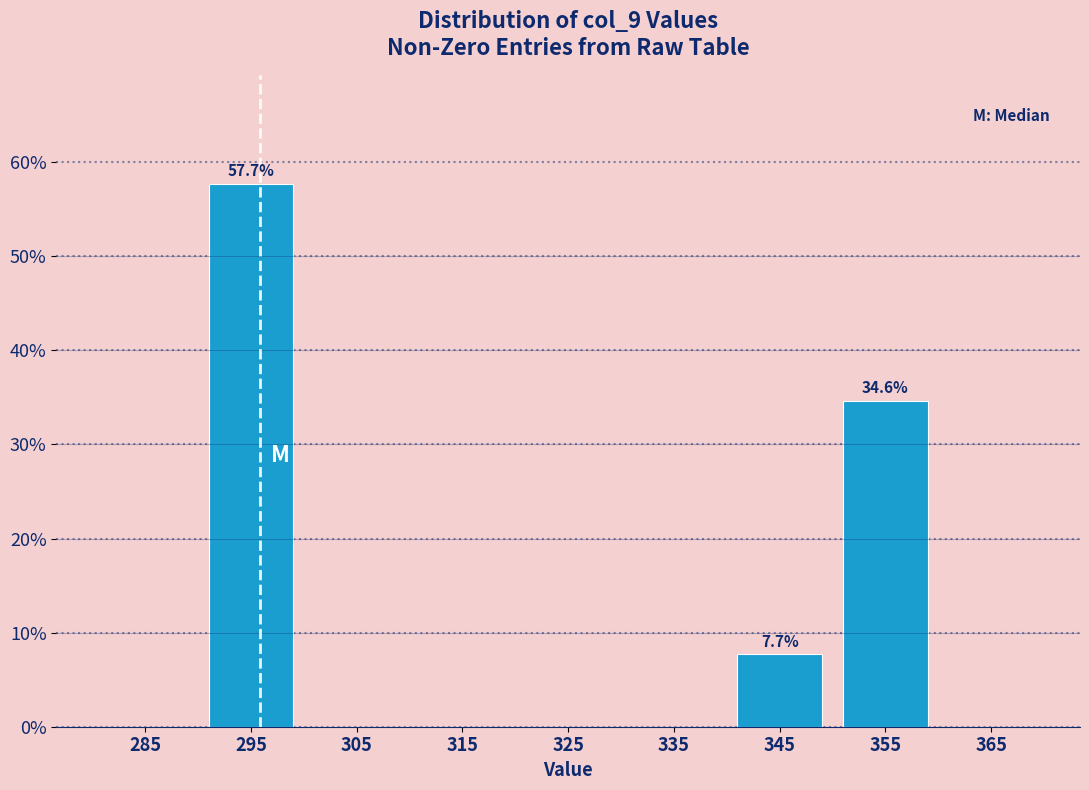

Over which range of the x-axis is the bar tallest?

290 to 300